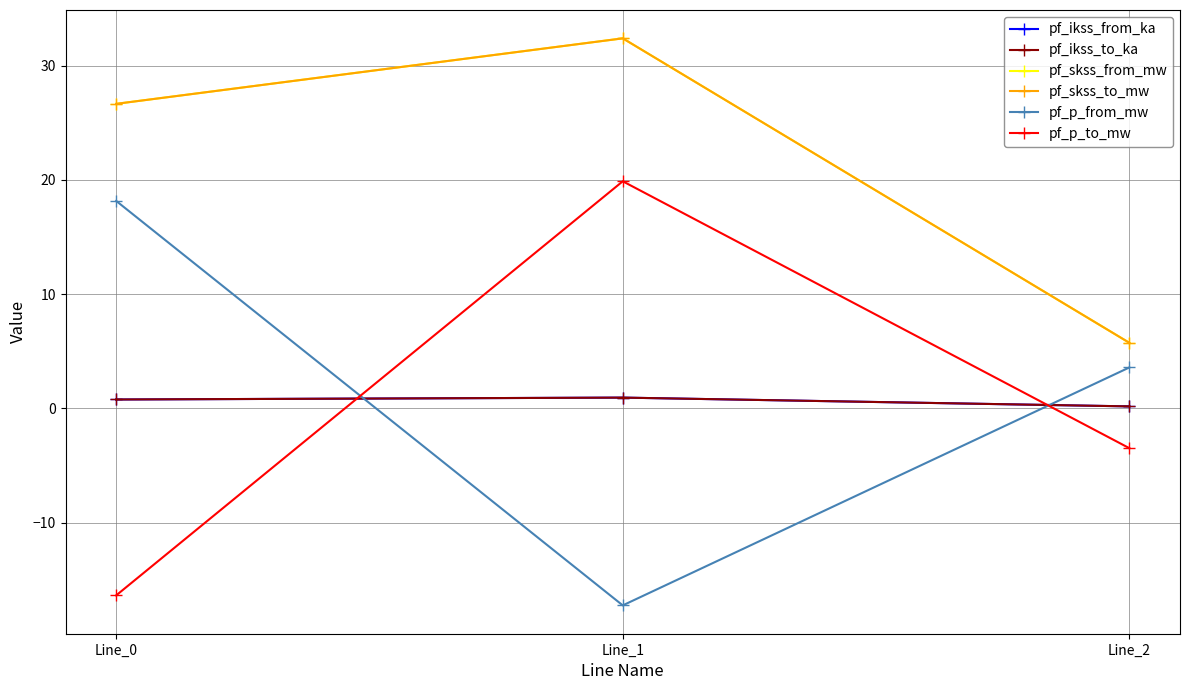

Reading left to right, list all the values displayed in this chart.

pf_ikss_from_ka: 0.8	0.9	0.2
pf_ikss_to_ka: 0.8	0.9	0.2
pf_skss_from_mw: 26.7	32.4	5.7
pf_skss_to_mw: 26.7	32.4	5.7
pf_p_from_mw: 18.2	-17.3	3.6
pf_p_to_mw: -16.4	19.9	-3.5